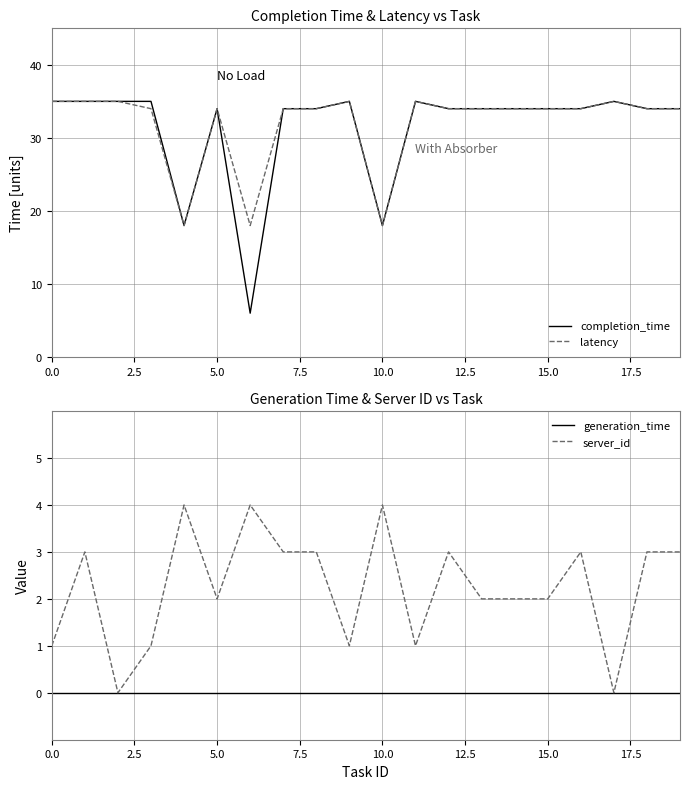

Which series has the largest total across all categories?

latency